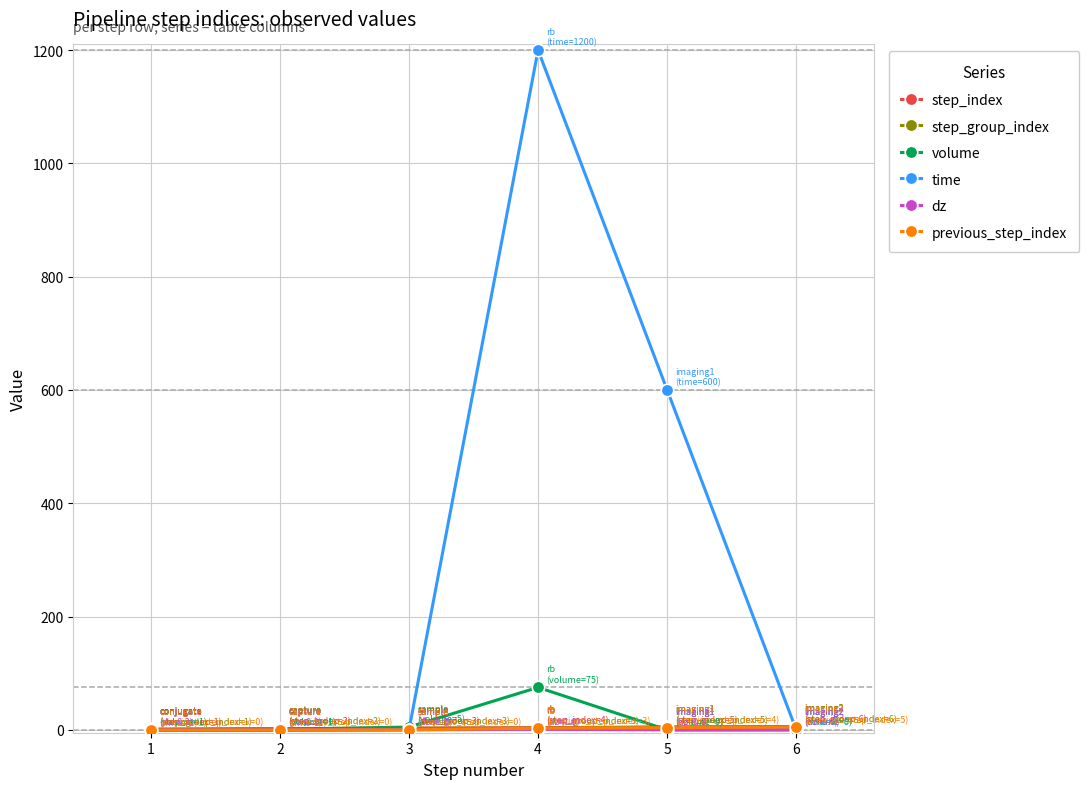

The value of volume at 6 is 37.3. True or false?

False